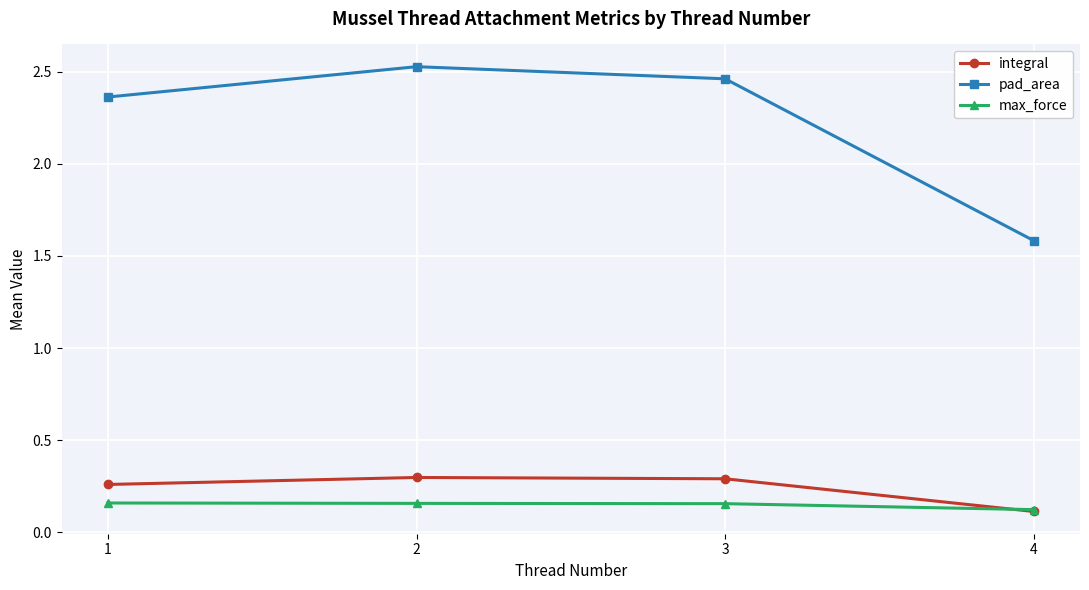

What is the sum of all max_force values?

0.6